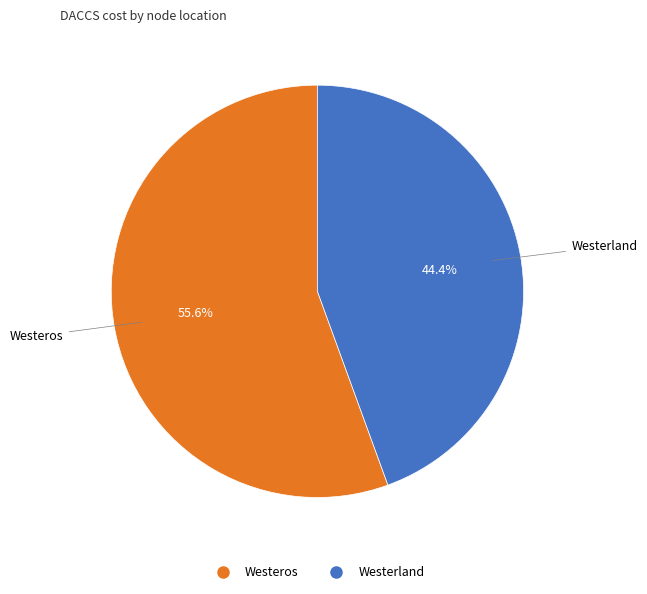

Which slice is the smallest?

Westerland